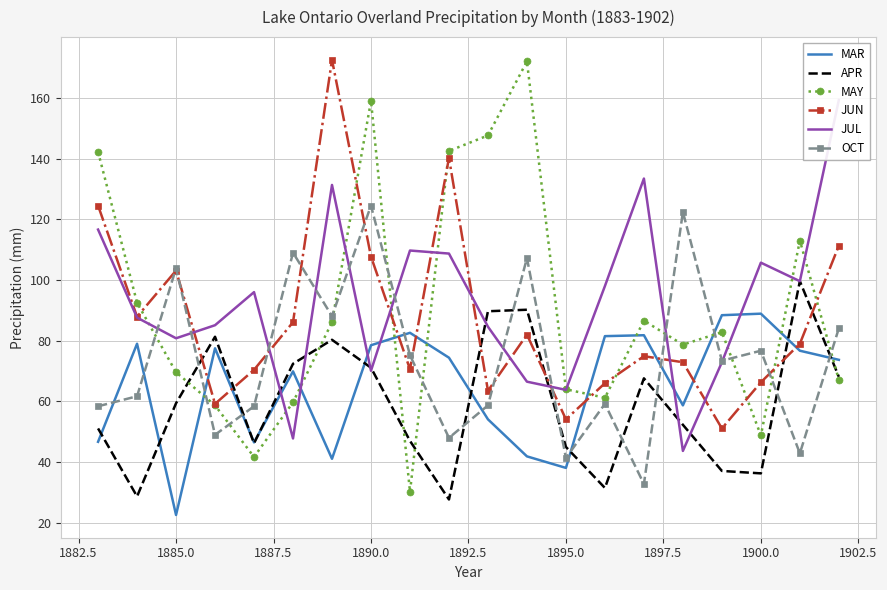

What is the highest value of the JUN series?

172.5